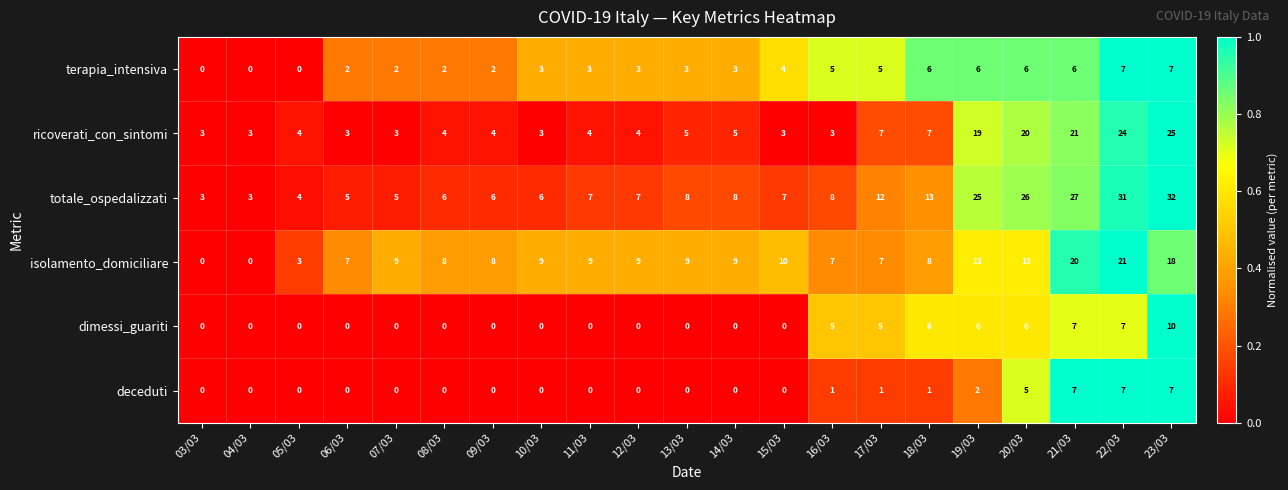

Is it true that terapia_intensiva equals 1 at 09/03?

False